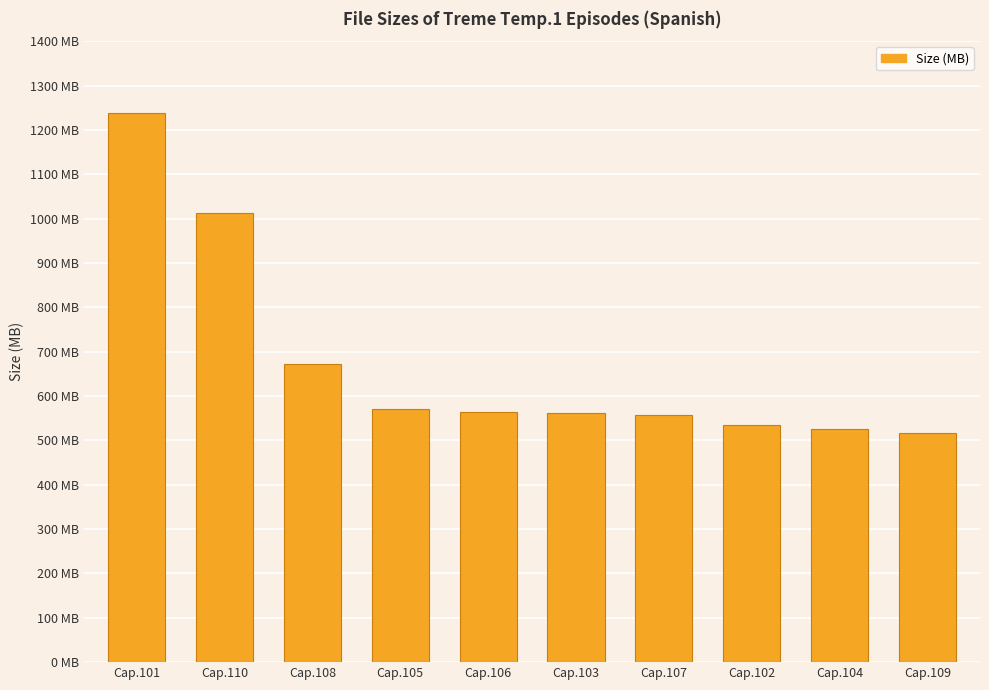

Reading left to right, transcribe all the data shown in this chart.

1239.0	1011.8	672.3	570.1	565.1	561.6	557.3	535.6	524.8	517.6